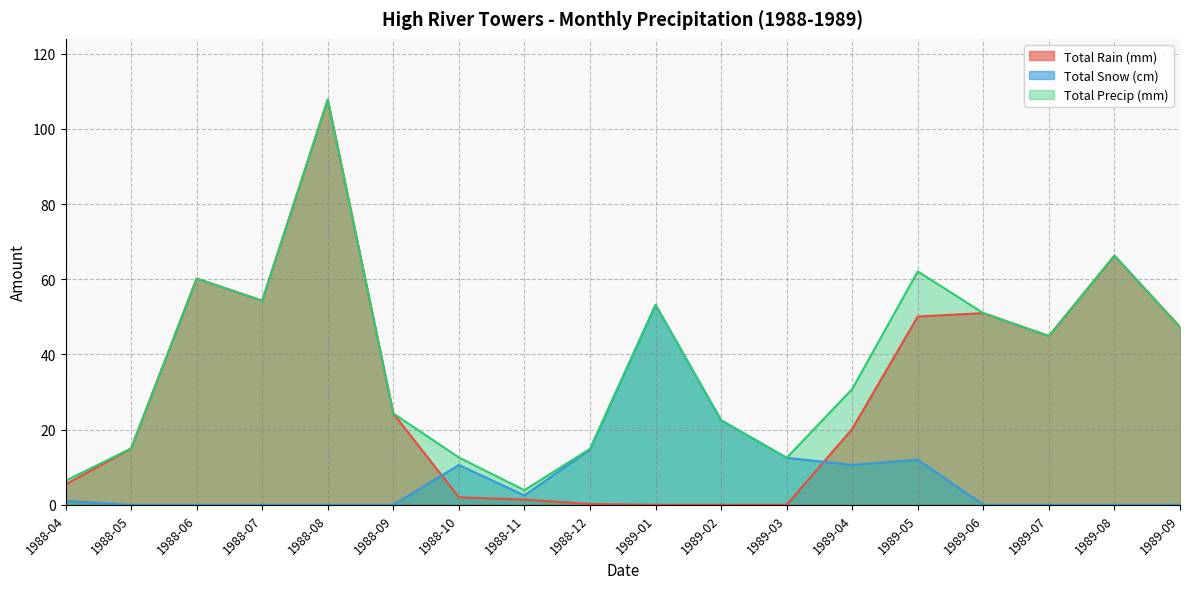

Rank the series by their average value, from lowest to highest.

Total Snow (cm), Total Rain (mm), Total Precip (mm)